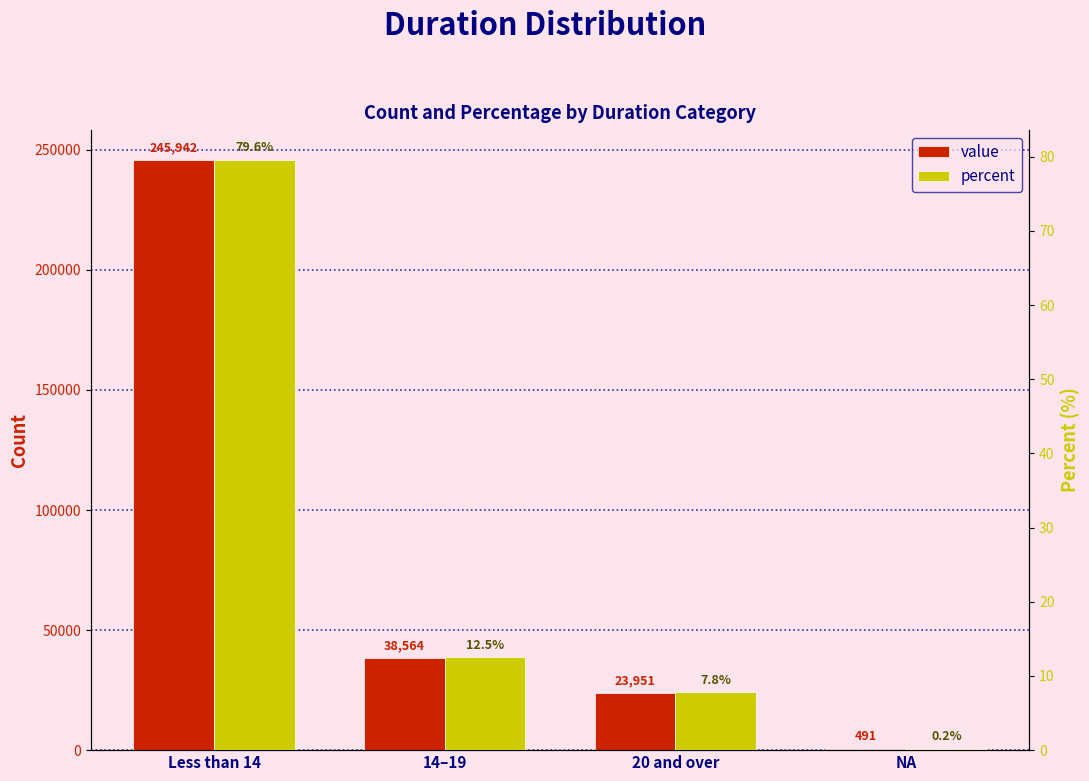

Rank the categories by value value from lowest to highest.

NA, 20 and over, 14–19, Less than 14